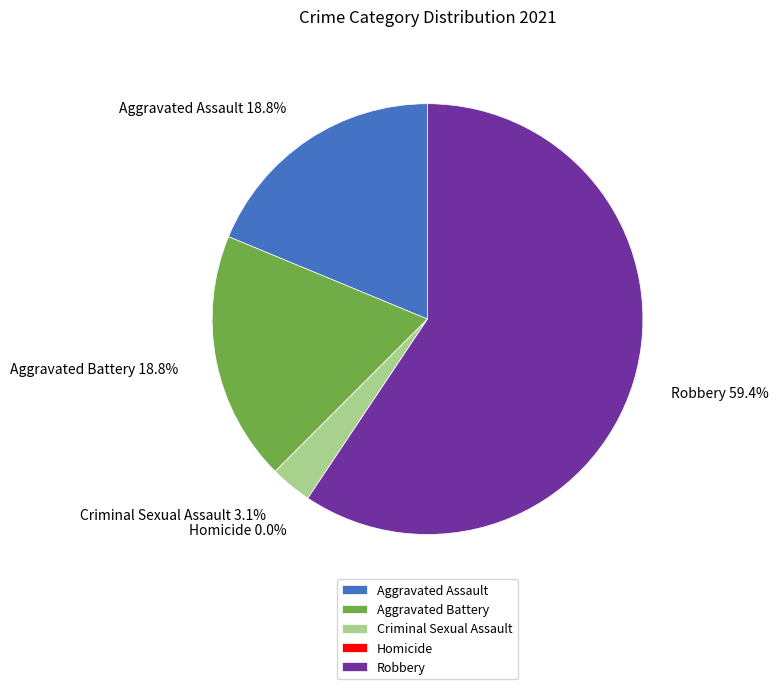

Which slice is the largest?

Robbery